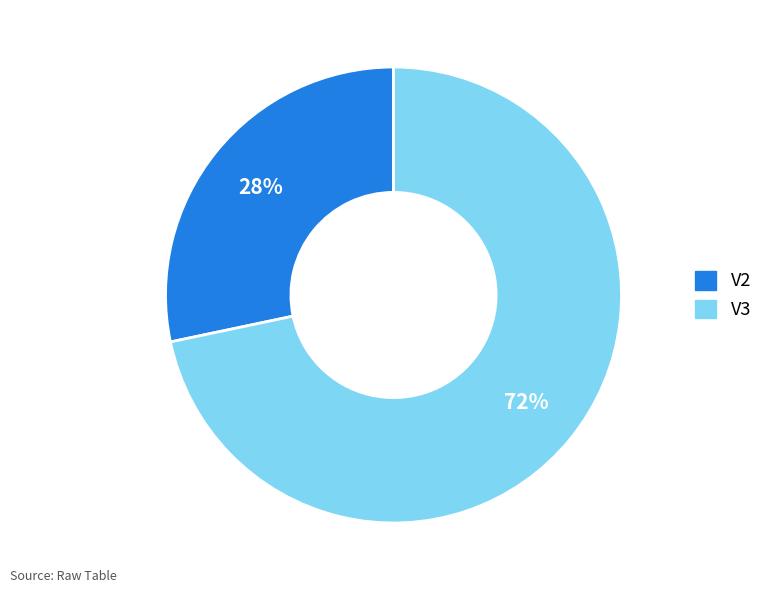

What is the majority slice?

V3